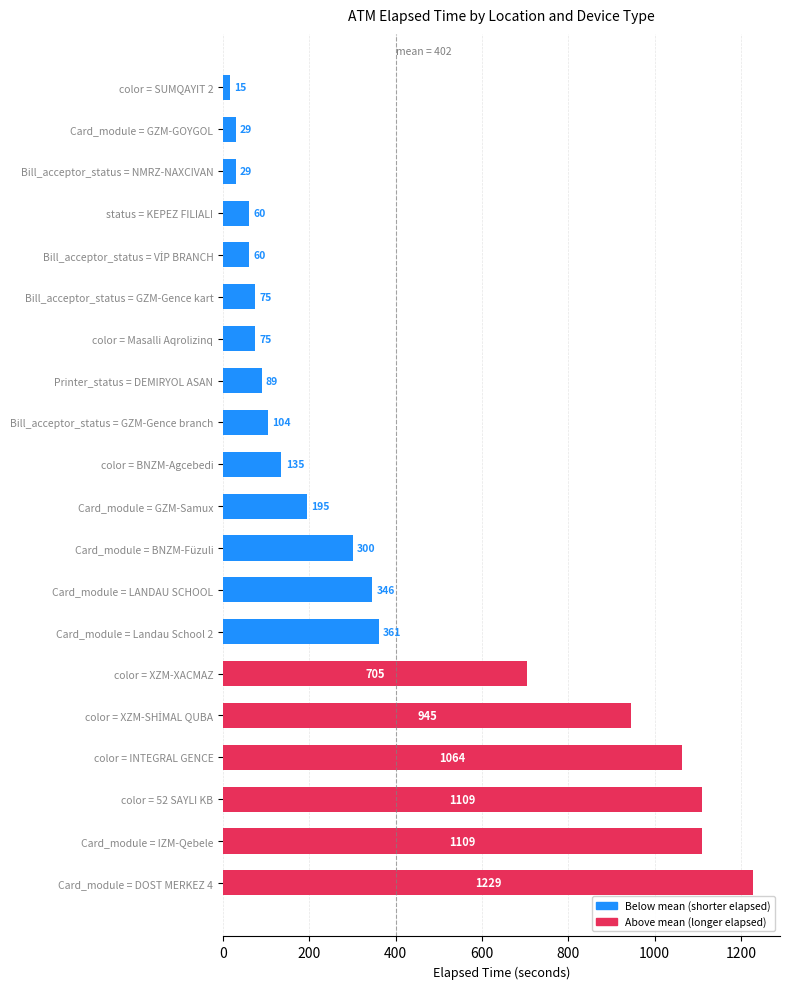

What is the difference between the maximum and minimum values?

1214